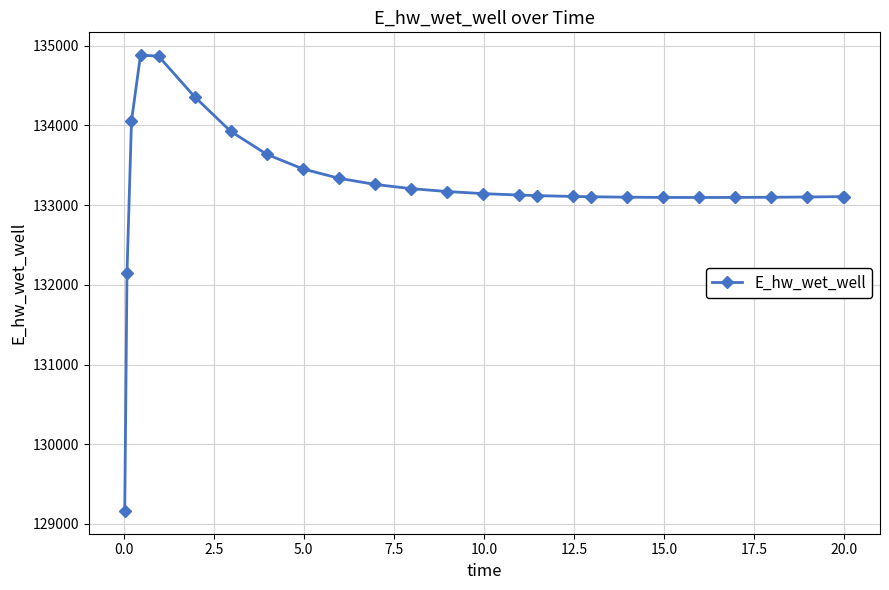

What is the average value?

133224.7